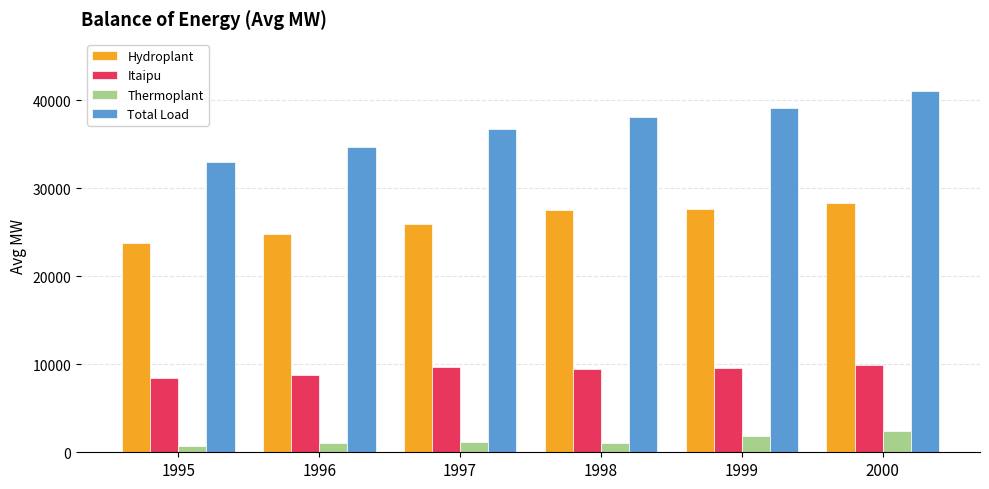

Is the value of Thermoplant at 1997 greater than the value of Itaipu at 1998?

No